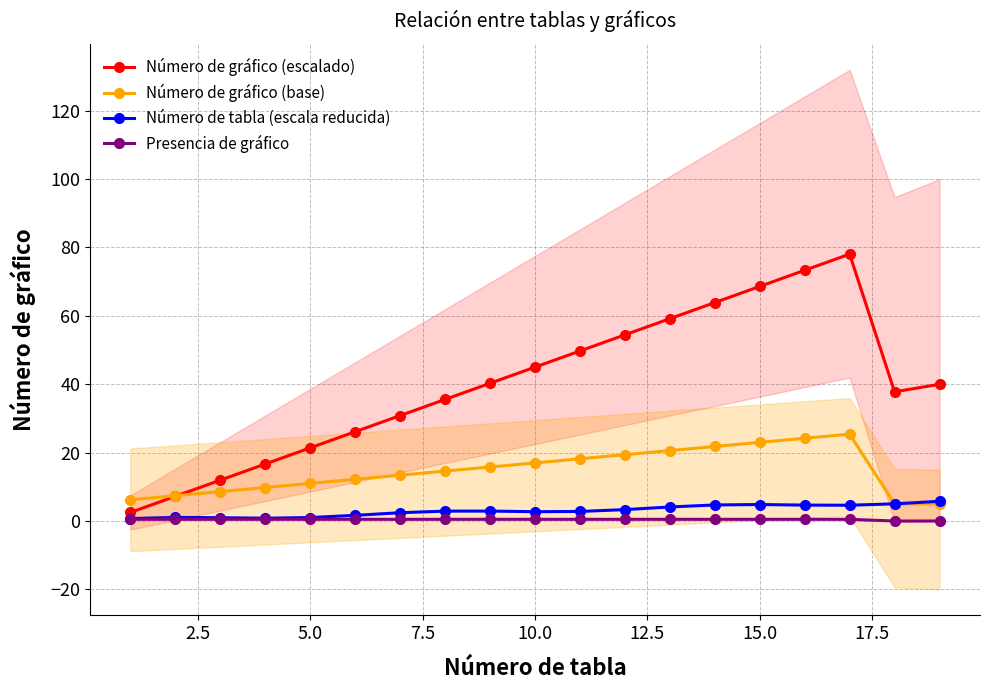

What is the maximum value for Número de gráfico (escalado)?

78.1